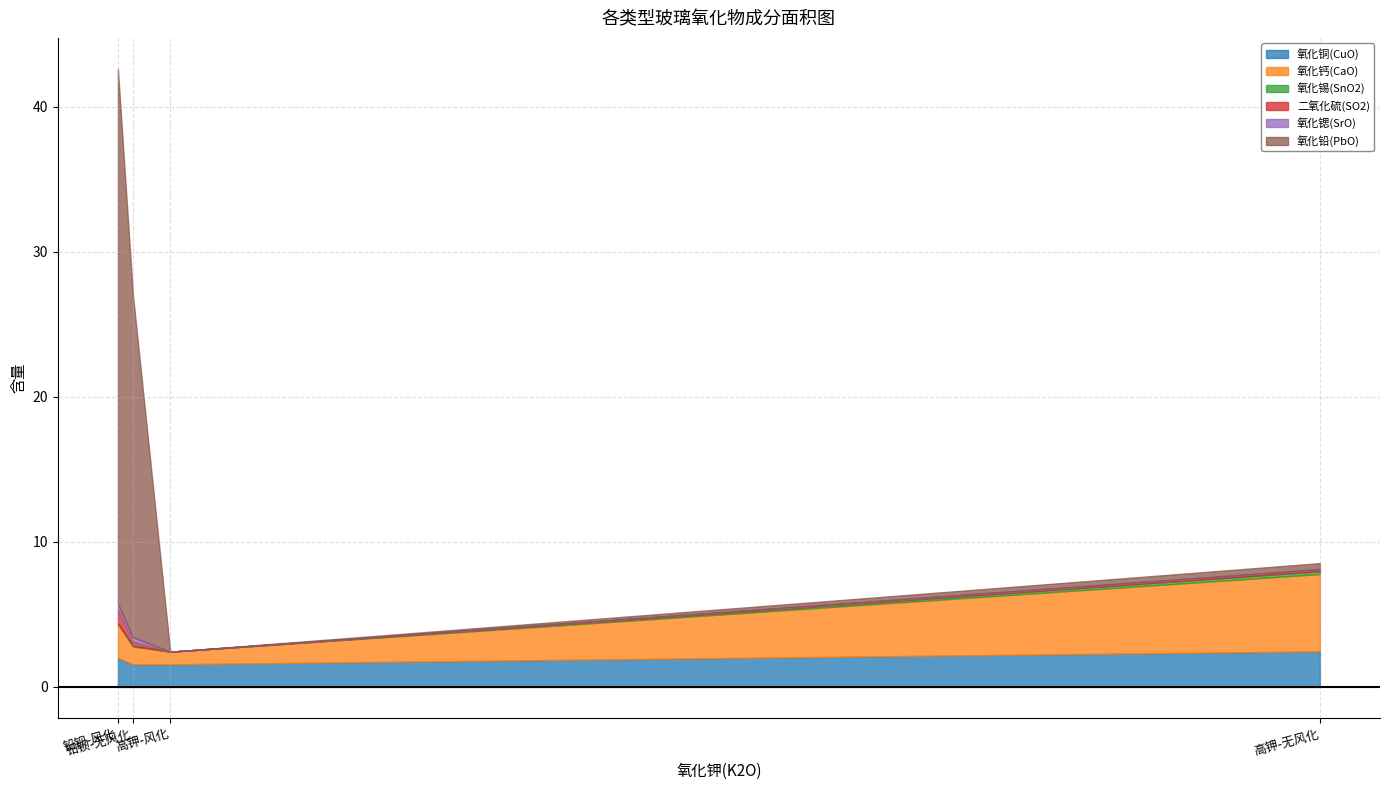

What are all the series names shown in the legend?

氧化铜(CuO), 氧化钙(CaO), 氧化锡(SnO2), 二氧化硫(SO2), 氧化锶(SrO), 氧化铅(PbO)